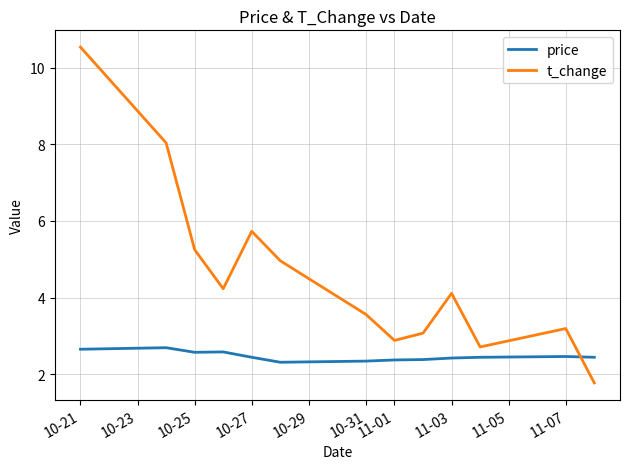

What is the greatest value displayed?

10.5